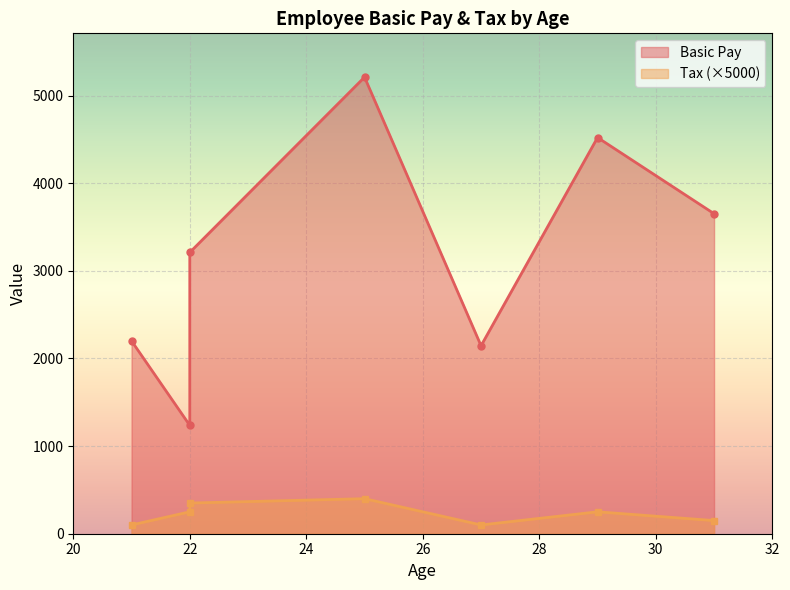

True or false: Basic Pay has a value of 784.1 at 22.

False